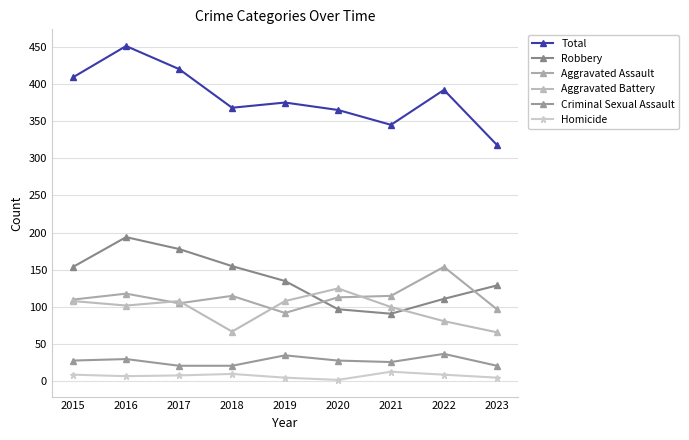

Reading left to right, transcribe all the data shown in this chart.

Total: 409	451	420	368	375	365	345	392	318
Robbery: 154	194	178	155	135	97	91	111	129
Aggravated Assault: 110	118	105	115	92	113	115	154	97
Aggravated Battery: 108	102	108	67	108	125	100	81	66
Criminal Sexual Assault: 28	30	21	21	35	28	26	37	21
Homicide: 9	7	8	10	5	2	13	9	5